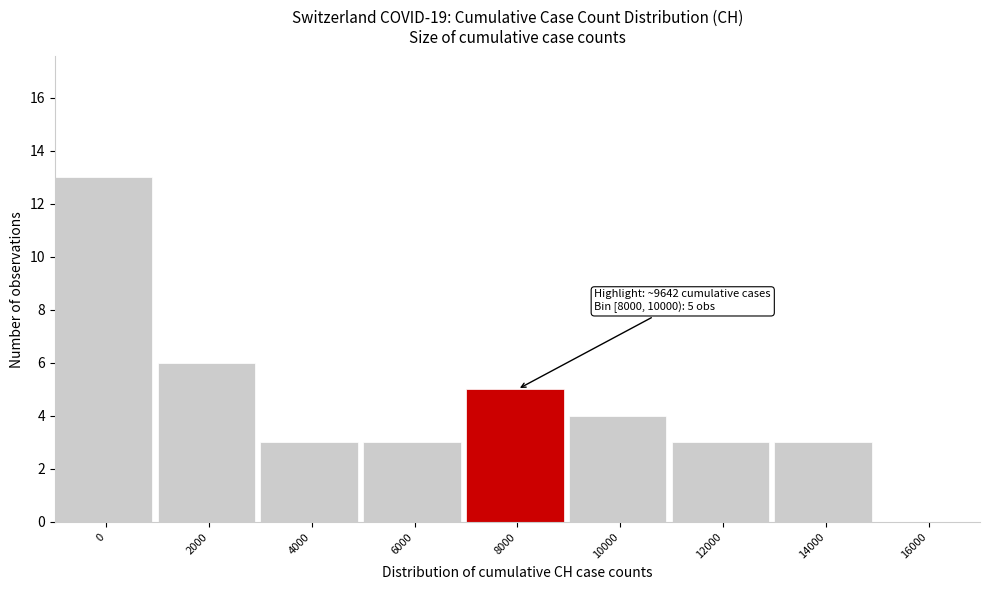

Reading left to right, transcribe all the data shown in this chart.

0=13	2000=6	4000=3	6000=3	8000=5	10000=4	12000=3	14000=3	16000=0